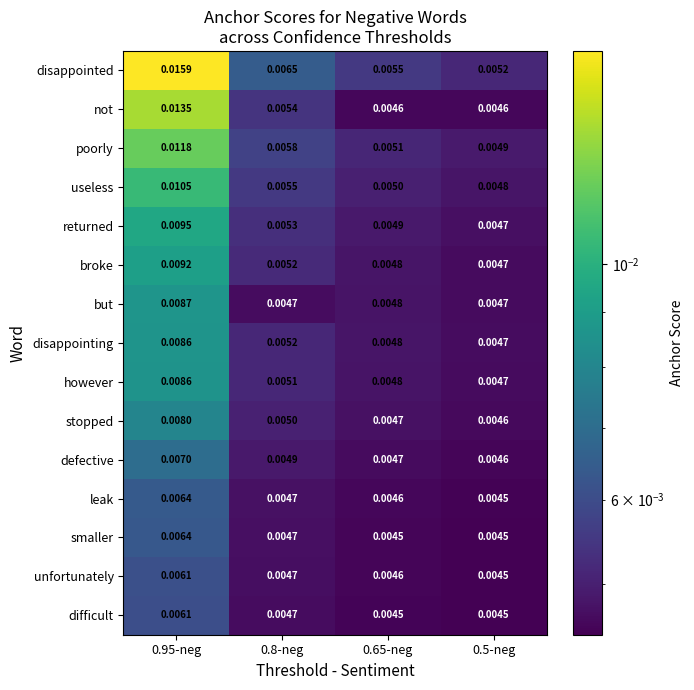

Which series has the largest total across all categories?

disappointed